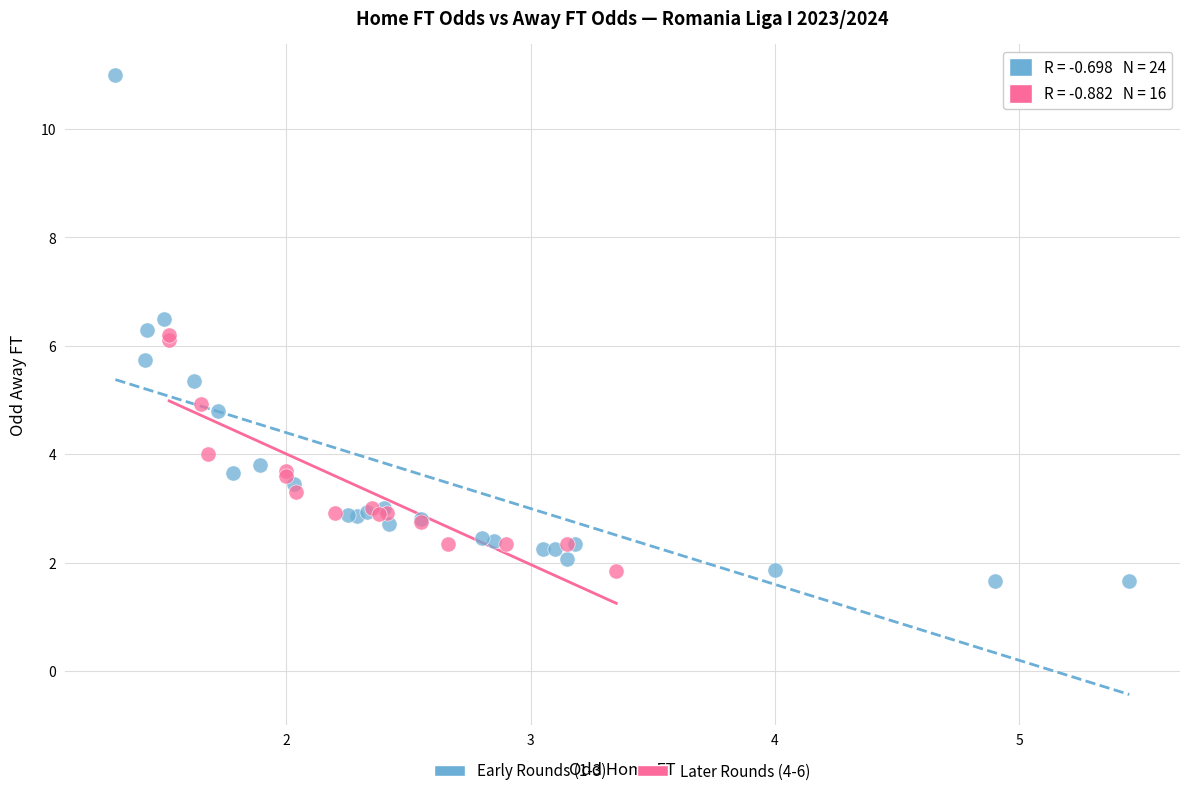

Which series contains the highest Y value?

Early Rounds (1-3)